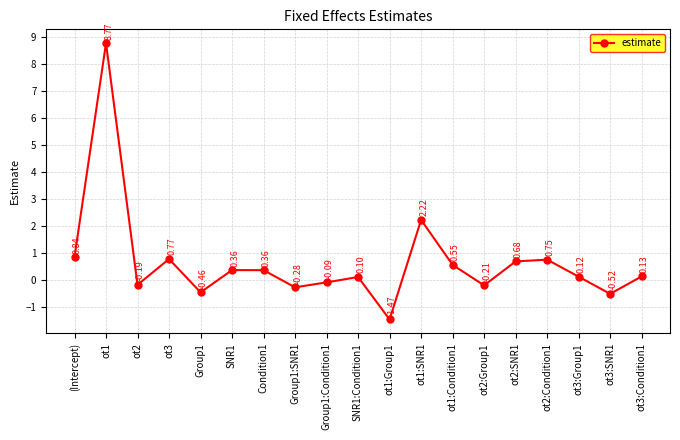

How many values are above zero?

12